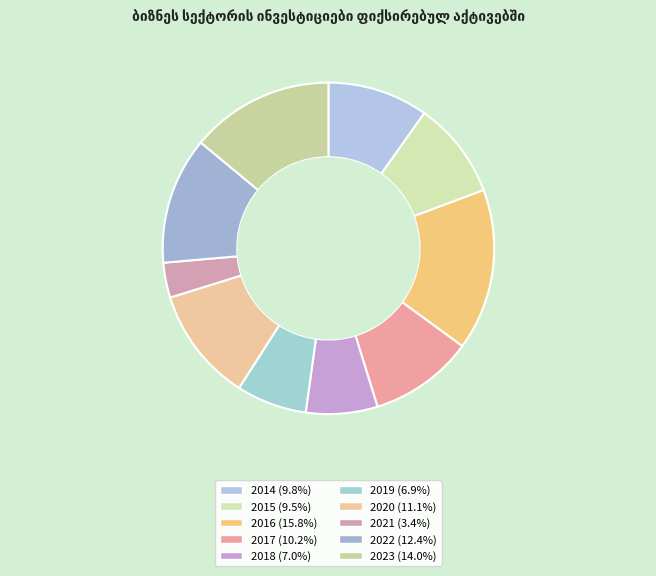

How many slices are in this pie chart?

10